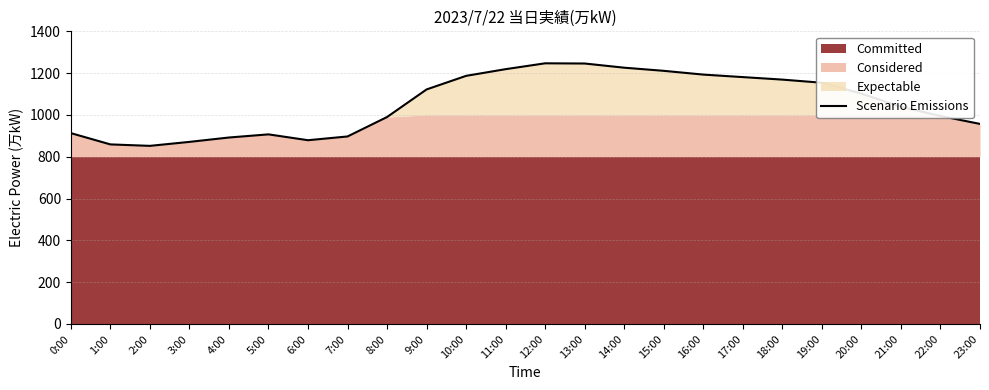

What is the change in value from 0:00 to 21:00?

+126